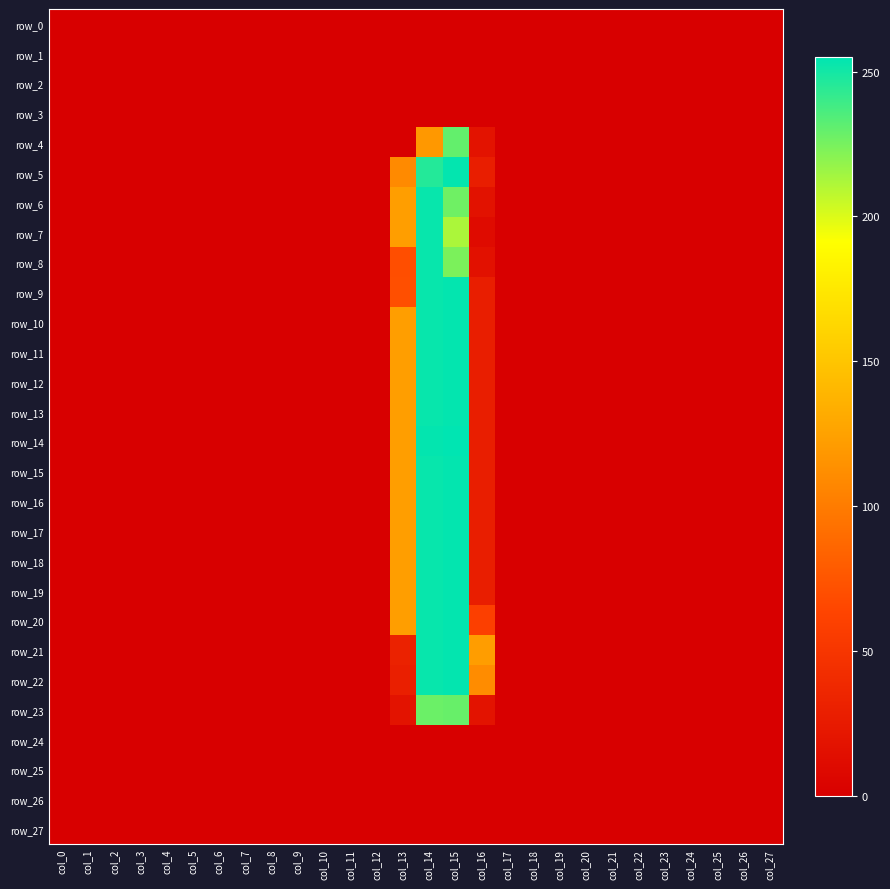

What is the average value of the row_13 series?

24